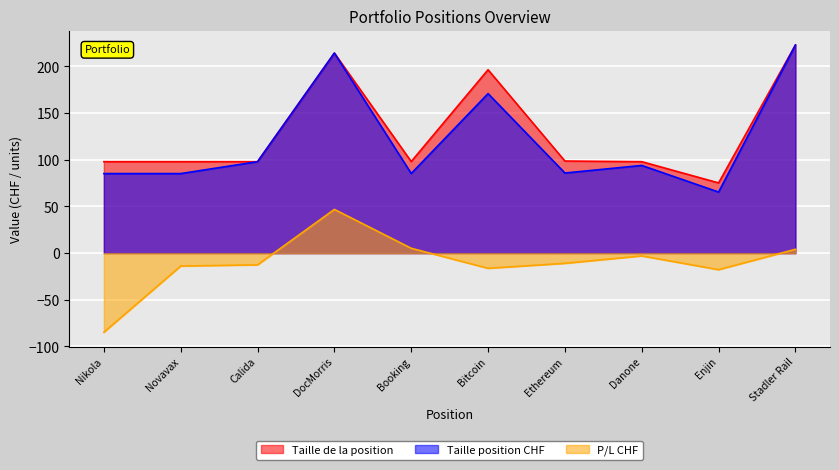

True or false: Taille position CHF has more than 0 points higher than both neighbors.

True